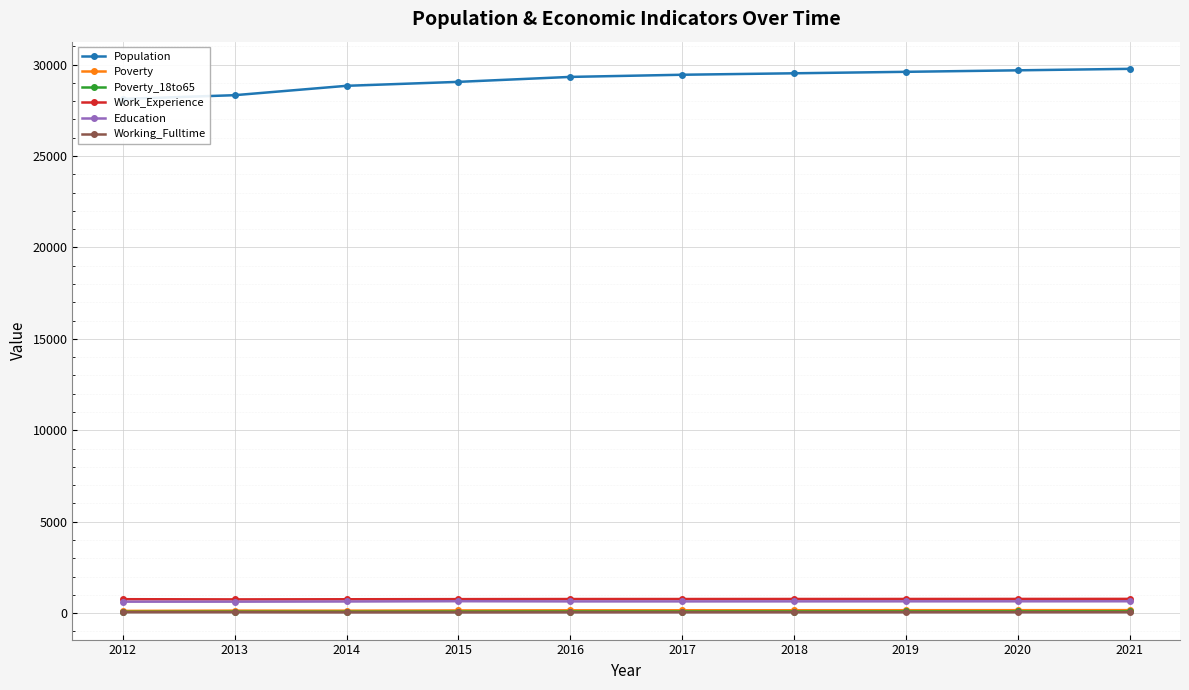

What is the maximum value for Poverty_18to65?

89